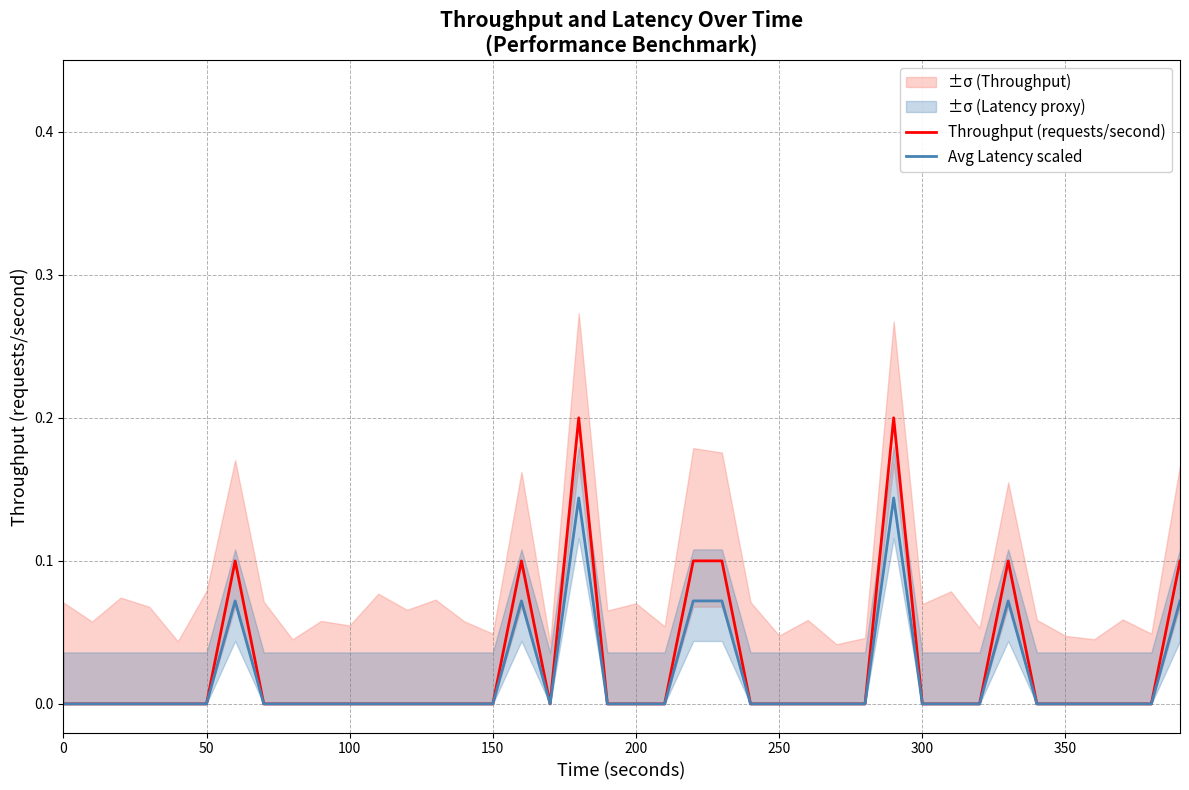

Reading left to right, list all the values displayed in this chart.

Throughput (requests/second): 0.0	0.0	0.0	0.0	0.0	0.0	0.1	0.0	0.0	0.0	0.0	0.0	0.0	0.0	0.0	0.0	0.1	0.0	0.2	0.0	0.0	0.0	0.1	0.1	0.0	0.0	0.0	0.0	0.0	0.2	0.0	0.0	0.0	0.1	0.0	0.0	0.0	0.0	0.0	0.1
Avg Latency scaled: 0.0	0.0	0.0	0.0	0.0	0.0	0.1	0.0	0.0	0.0	0.0	0.0	0.0	0.0	0.0	0.0	0.1	0.0	0.1	0.0	0.0	0.0	0.1	0.1	0.0	0.0	0.0	0.0	0.0	0.1	0.0	0.0	0.0	0.1	0.0	0.0	0.0	0.0	0.0	0.1